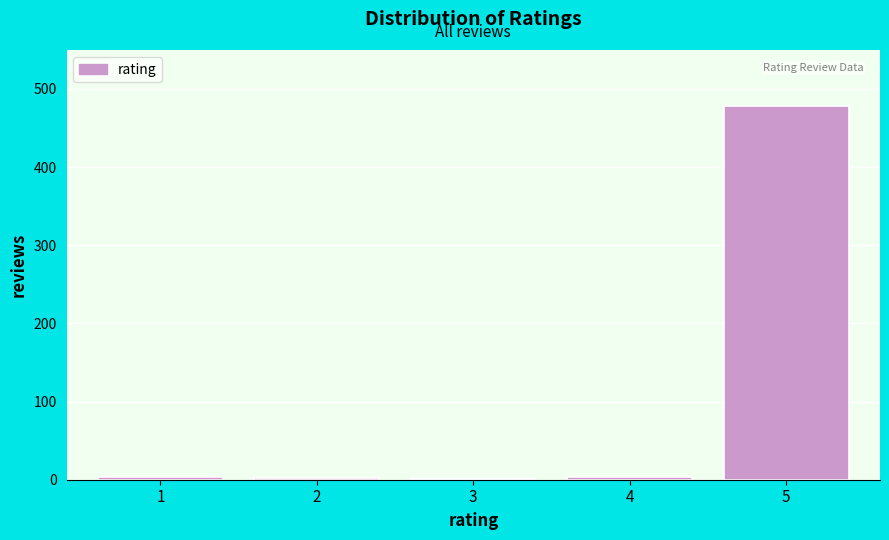

Is it true that the value at 5 is 700?

False